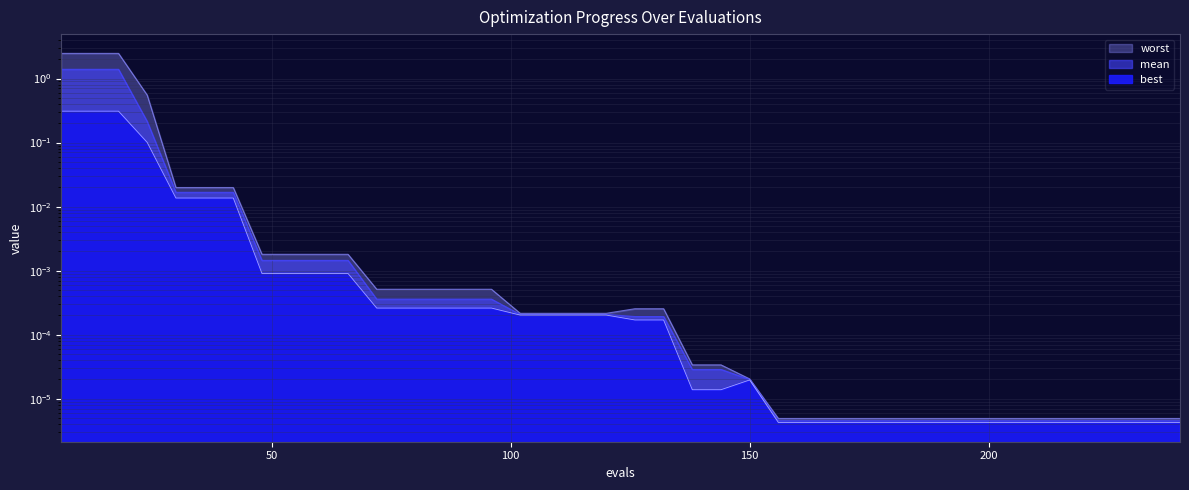

How many lines are shown in the chart?

3